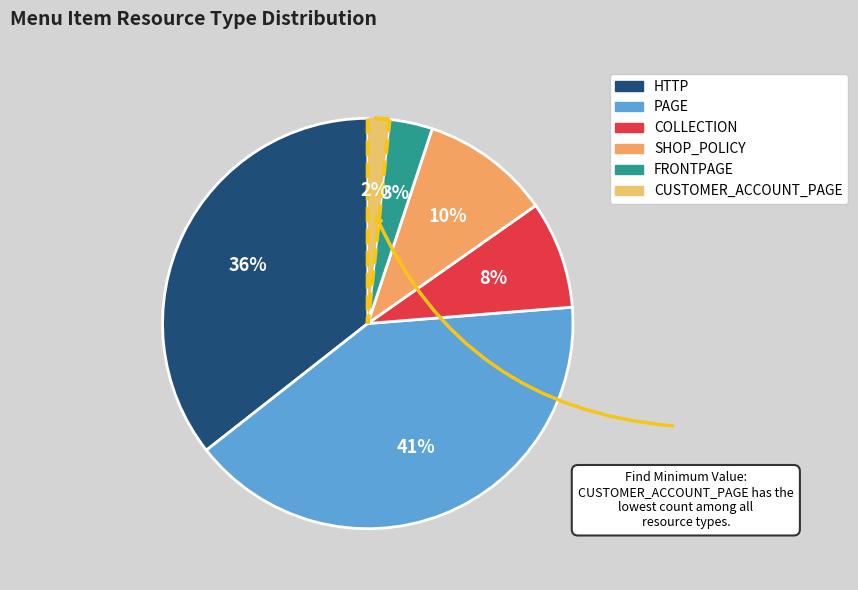

What percentage is the SHOP_POLICY slice, to the nearest percent?

10%